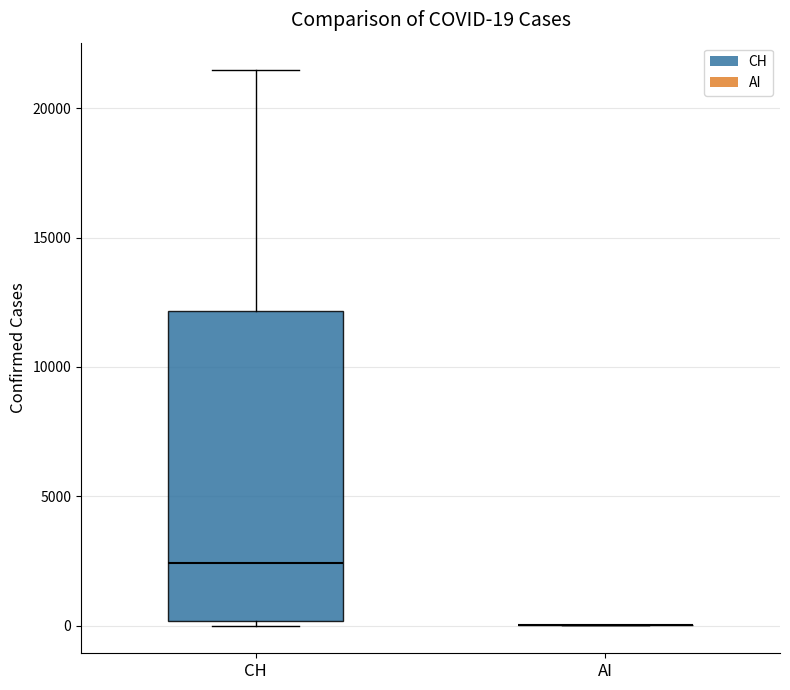

Which box is the tallest, from its lower edge to its upper edge?

CH